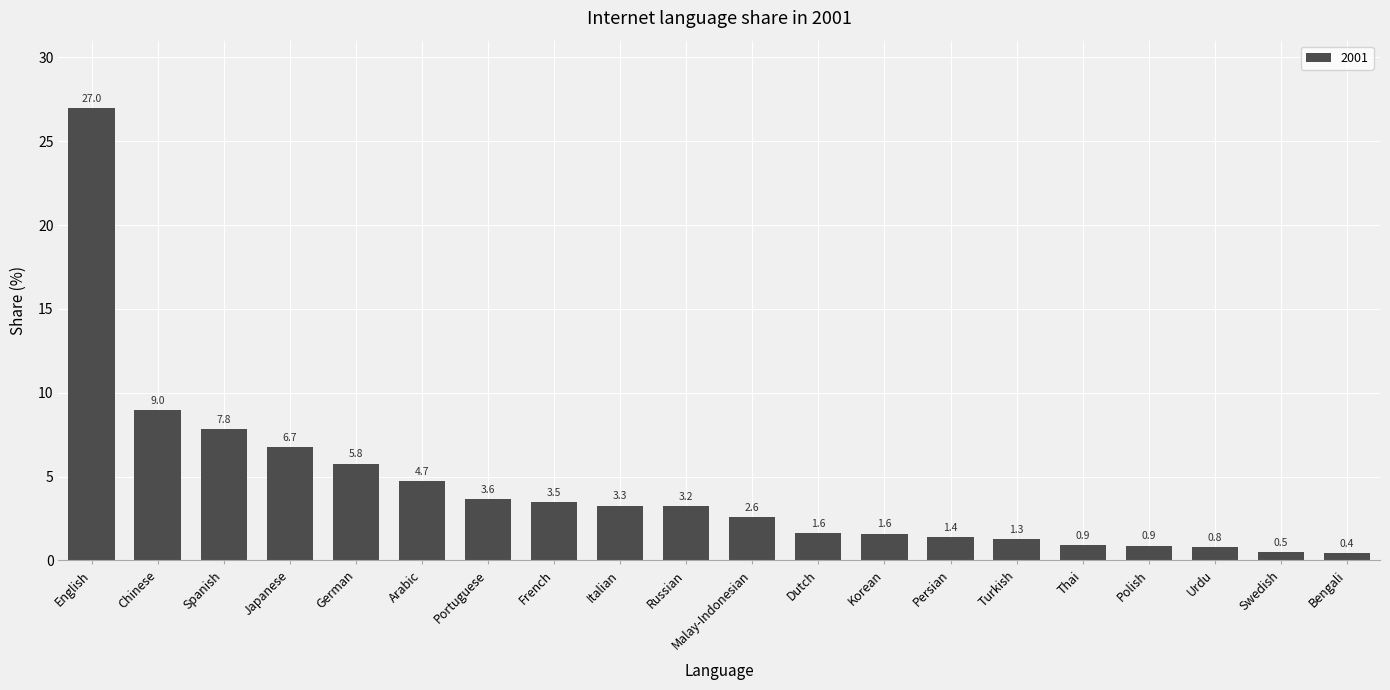

What is the value of the 11th bar from the left?

2.6